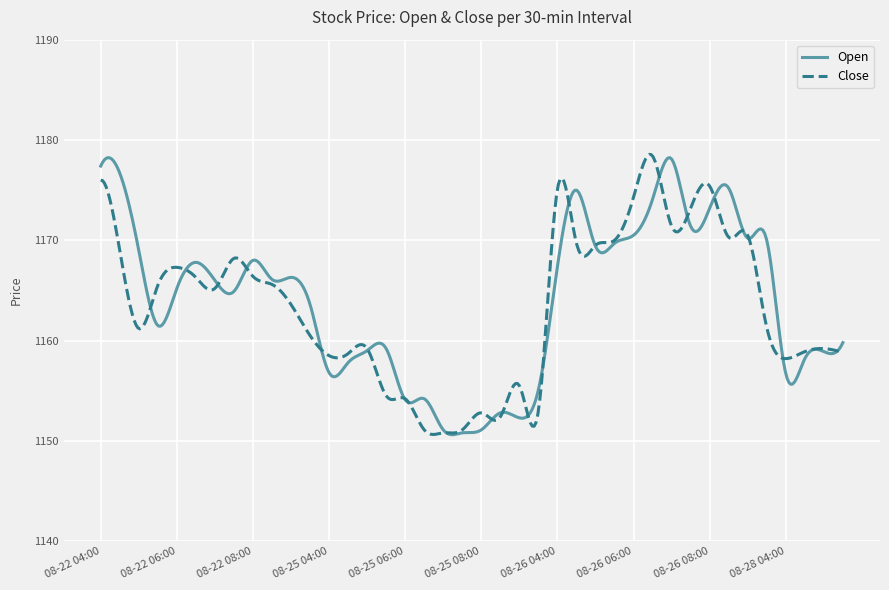

What is the lowest value of the Close series?

1150.6